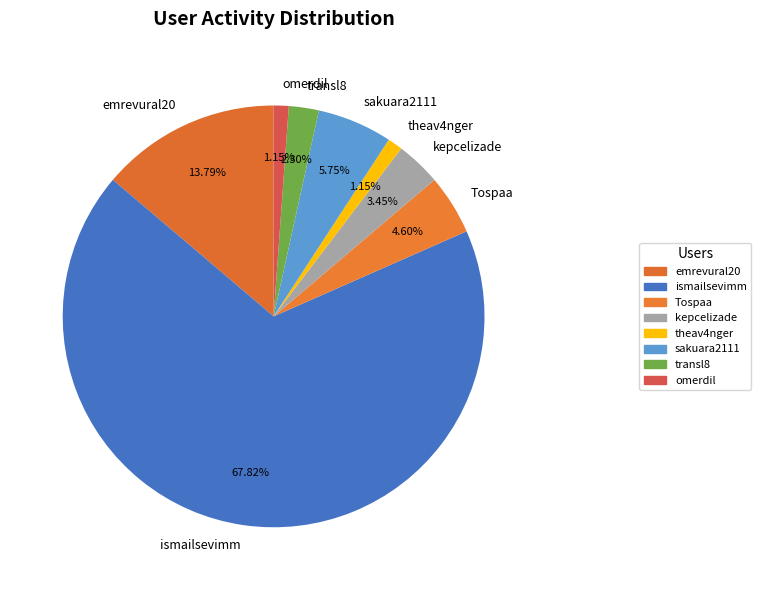

To the nearest percent, what percentage of the pie is ismailsevimm?

68%